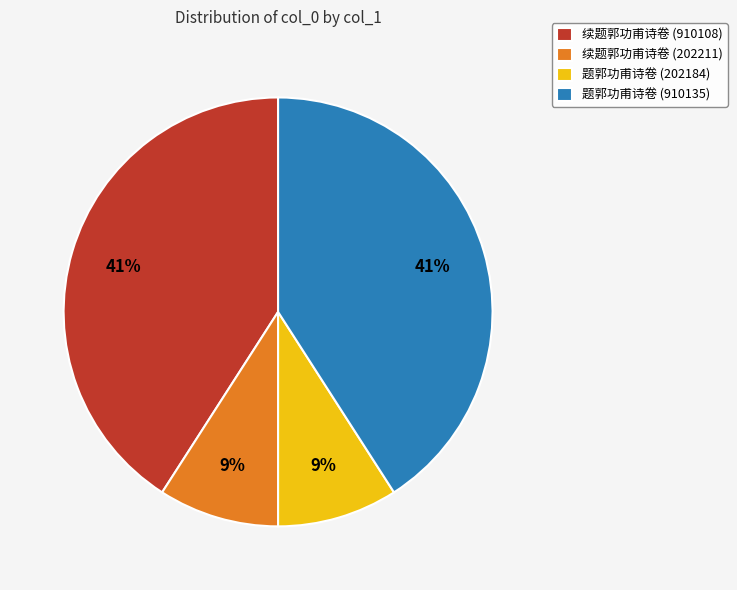

Is it true that 续题郭功甫诗卷 (910108) is 51% of the pie?

False